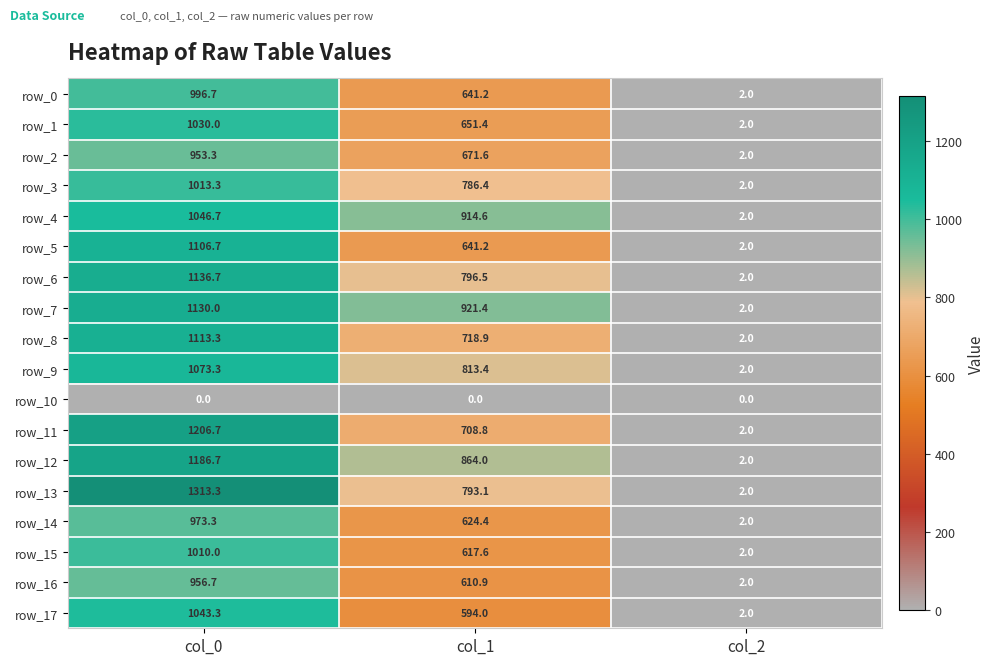

What is the average value of the row_15 series?

543.2